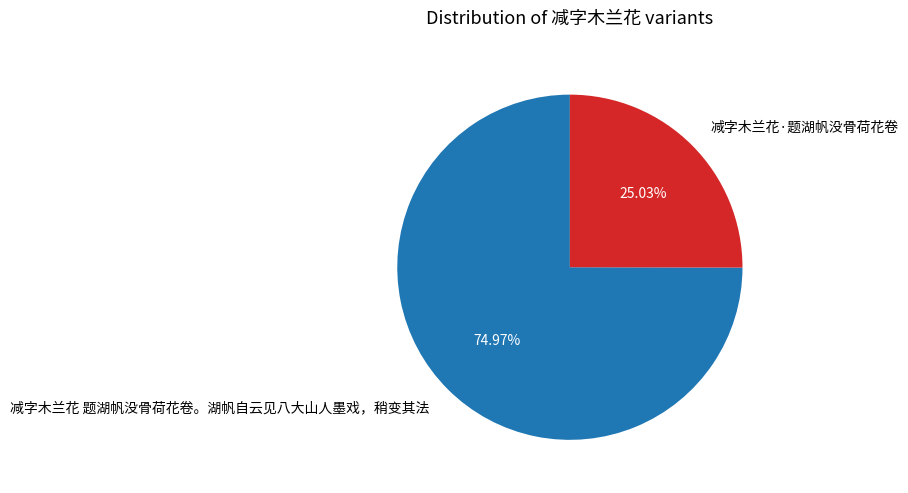

Does 减字木兰花 题湖帆没骨荷花卷。湖帆自云见八大山人墨戏，稍变其法 represent more than half of the total?

Yes